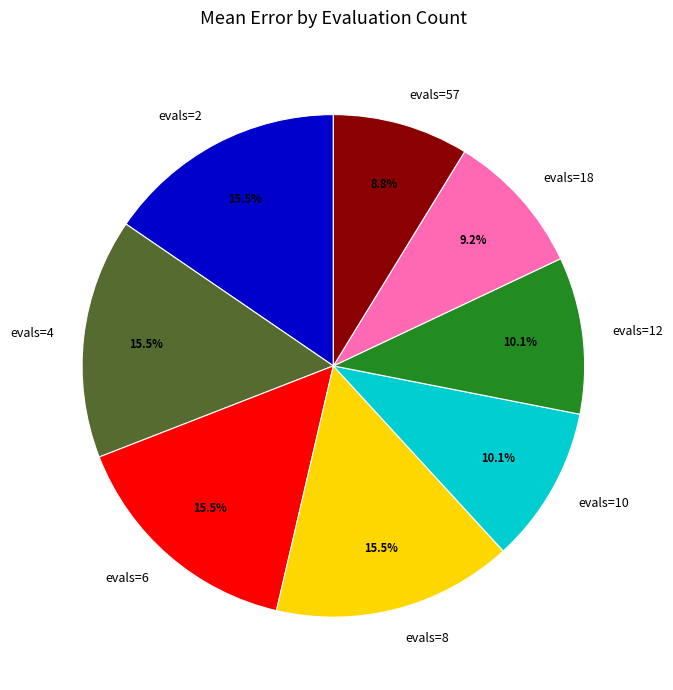

To the nearest percent, what is the difference between the largest and smallest slice percentages?

7%